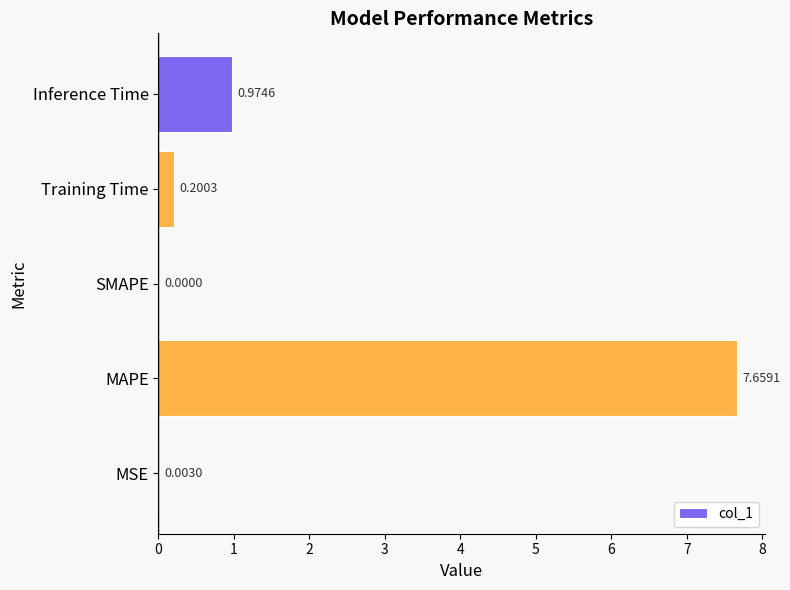

What is the sum of the values at Inference Time and Training Time?

1.2